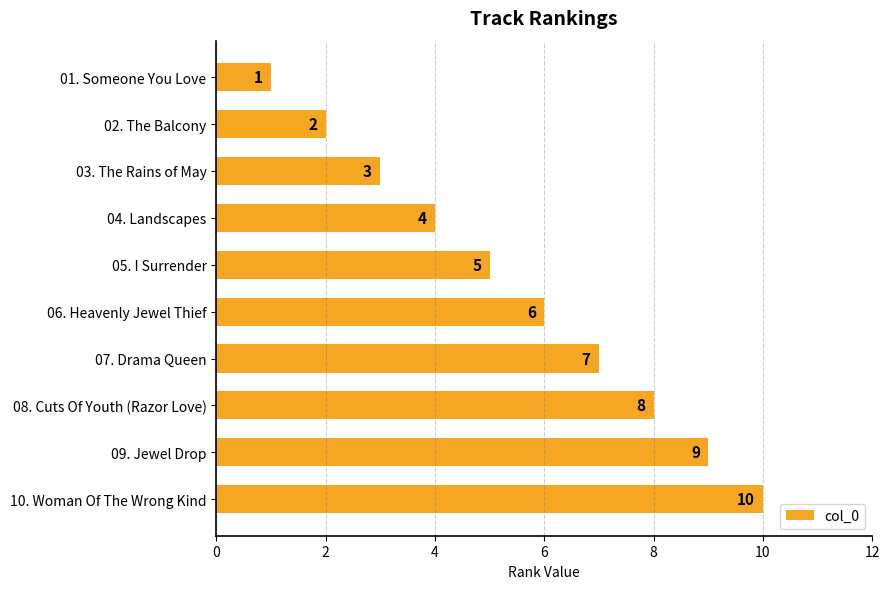

The value at 03. The Rains of May is 3. True or false?

True